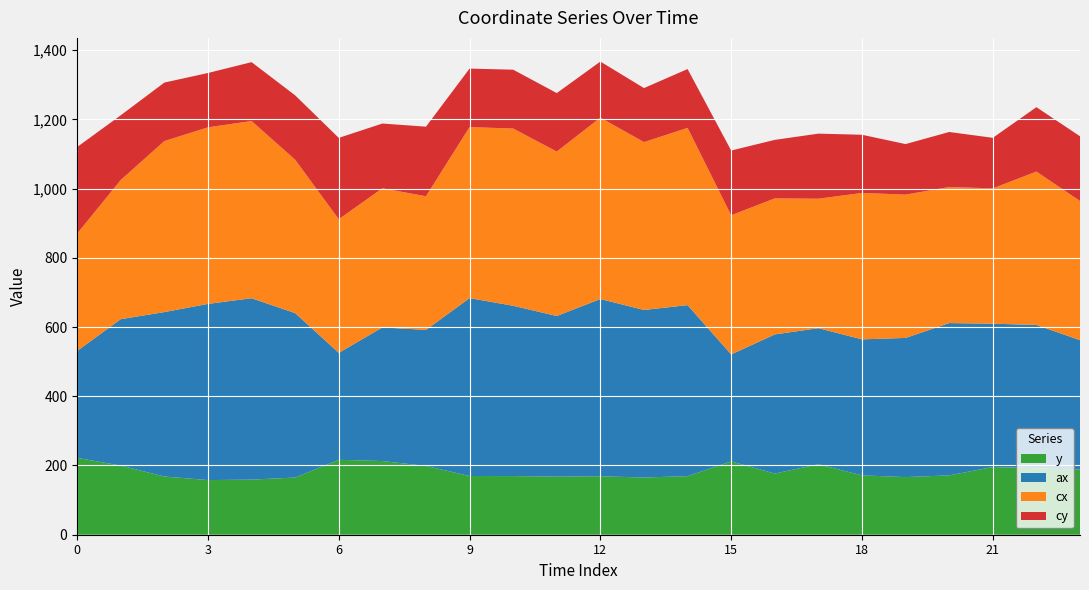

What is the minimum value for y?

157.8